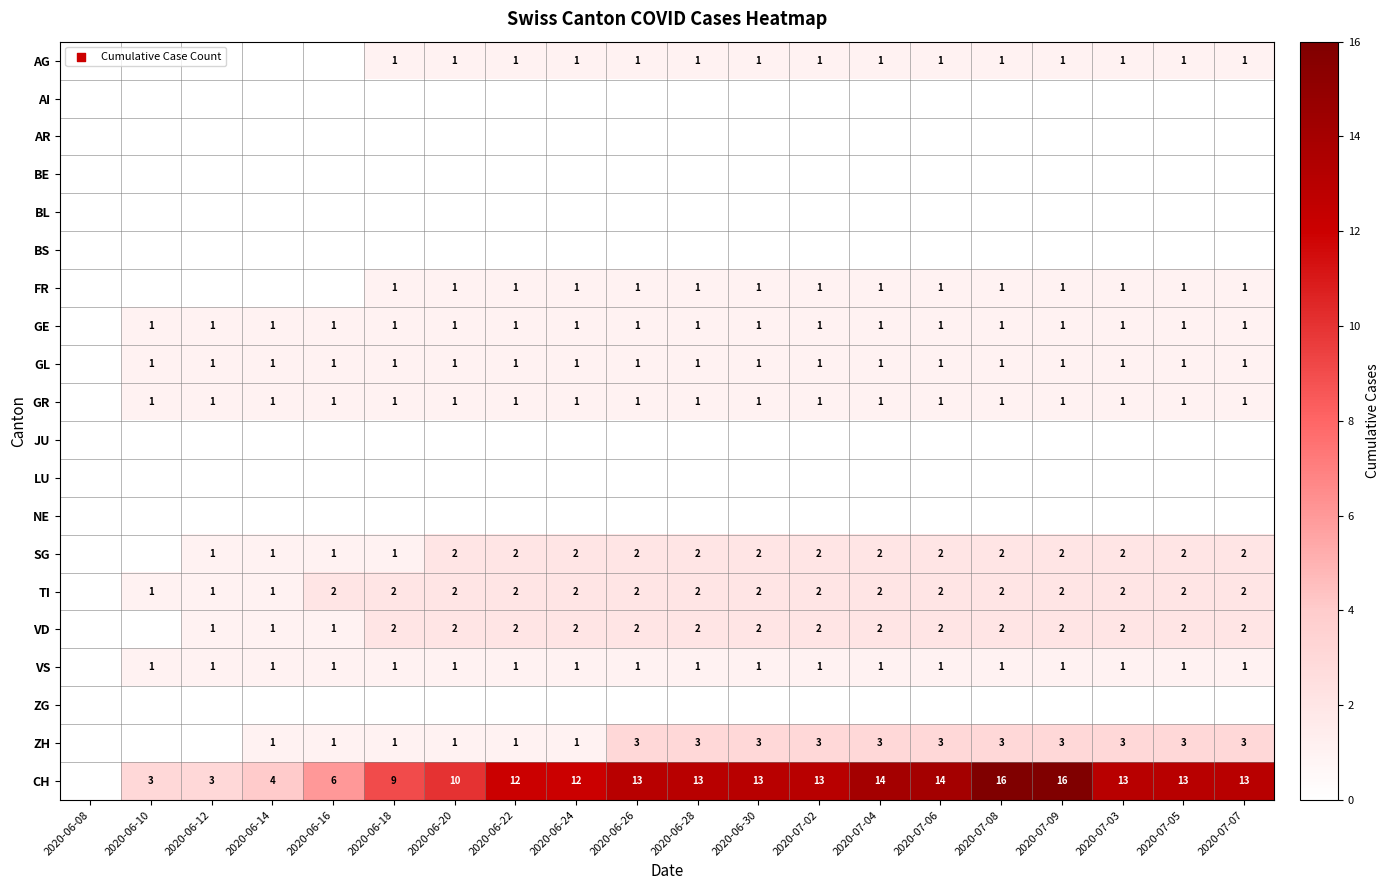

What is the sum of the ZH values at 2020-06-26 and 2020-06-24?

4